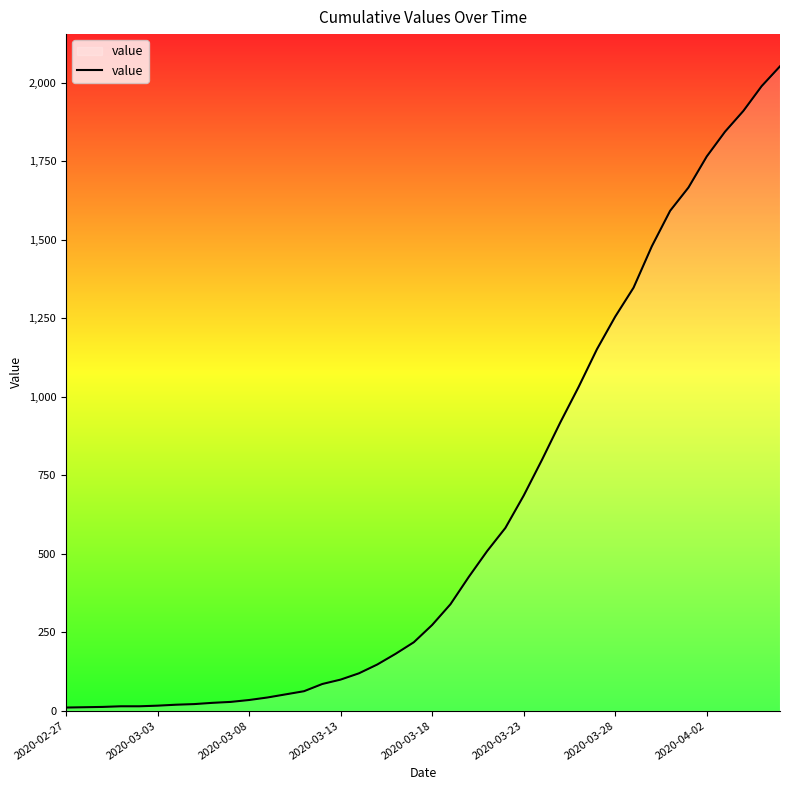

How many lines are shown in the chart?

1